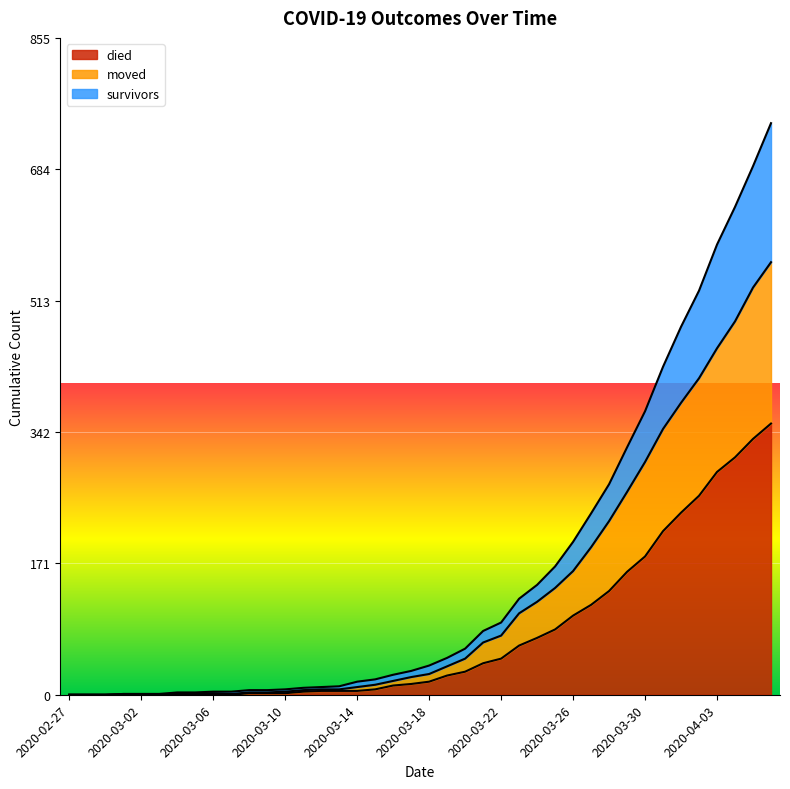

At which label is died closest to 176?

2020-03-30